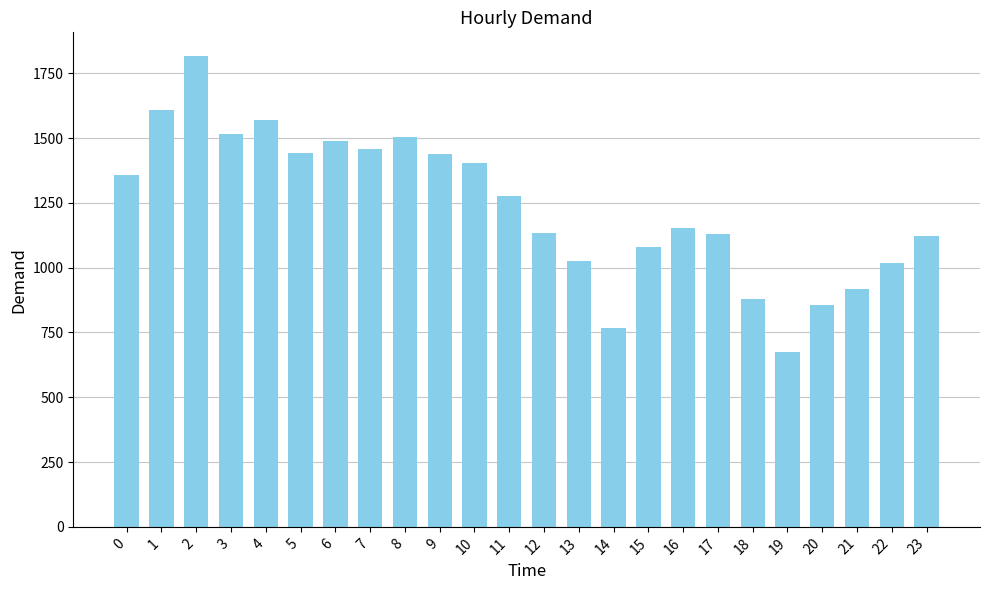

What is the maximum value shown in the chart?

1817